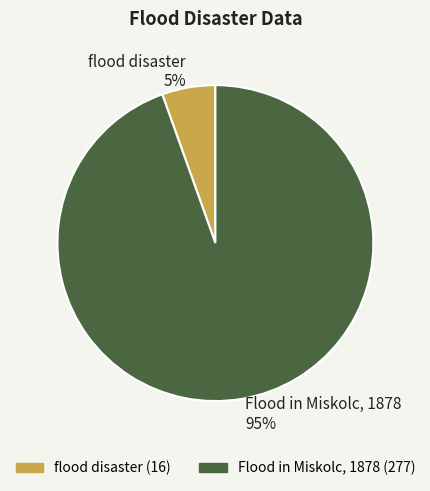

To the nearest percent, what is the combined percentage of flood disaster and Flood in Miskolc, 1878?

100%